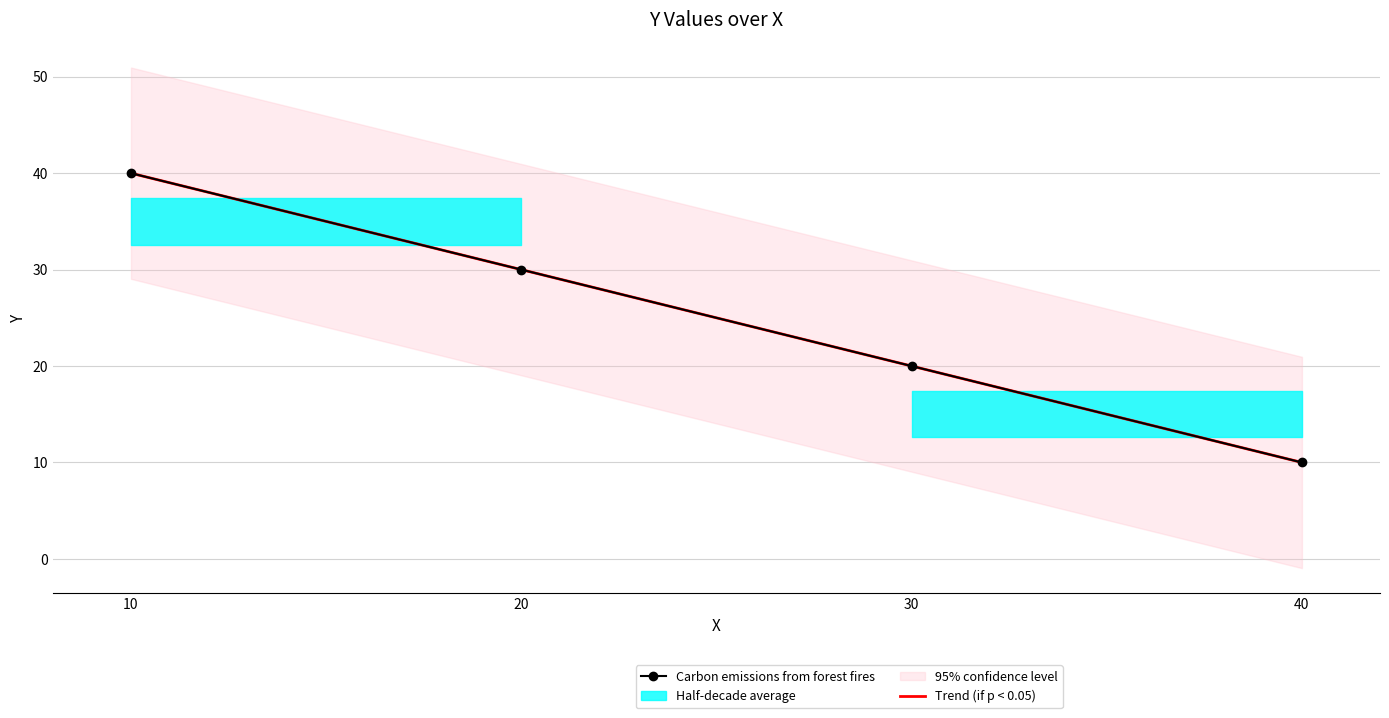

Reading left to right, extract all data points from this chart.

Carbon emissions from forest fires: 40.0	30.0	20.0	10.0
Trend (if p < 0.05): 40.0	30.0	20.0	10.0